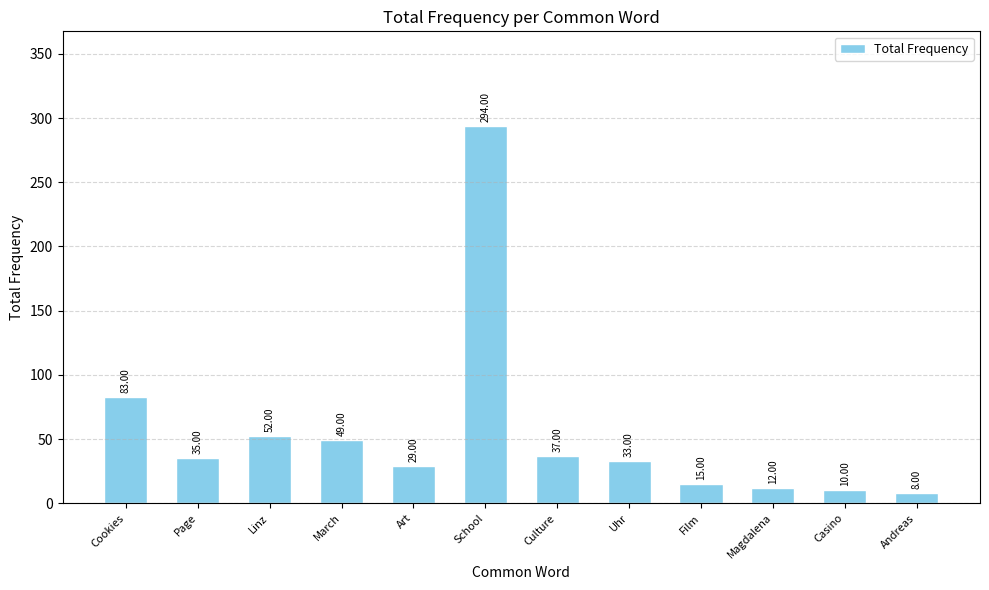

Where does the data first go above 35?

Cookies